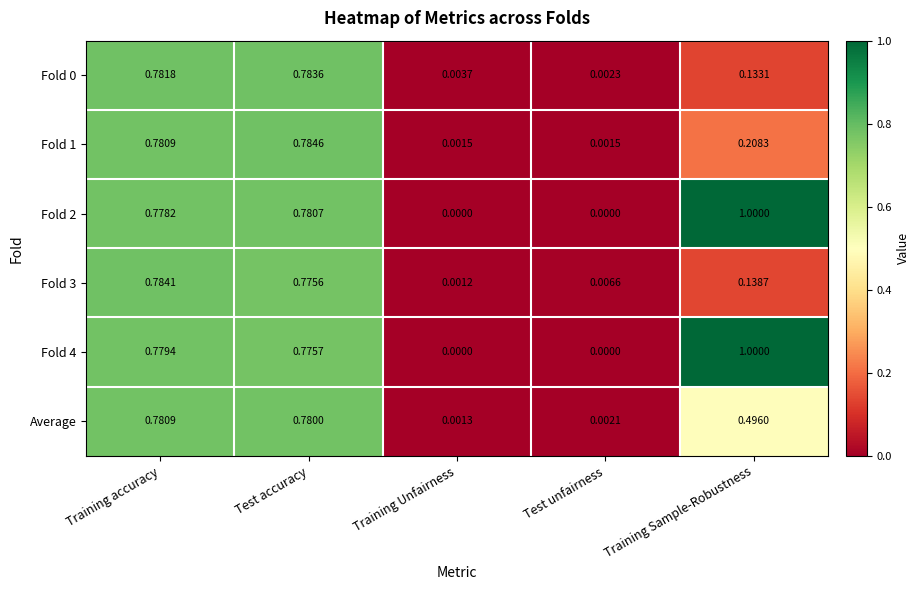

Rank the categories by Fold 0 value from lowest to highest.

Test unfairness, Training Unfairness, Training Sample-Robustness, Training accuracy, Test accuracy